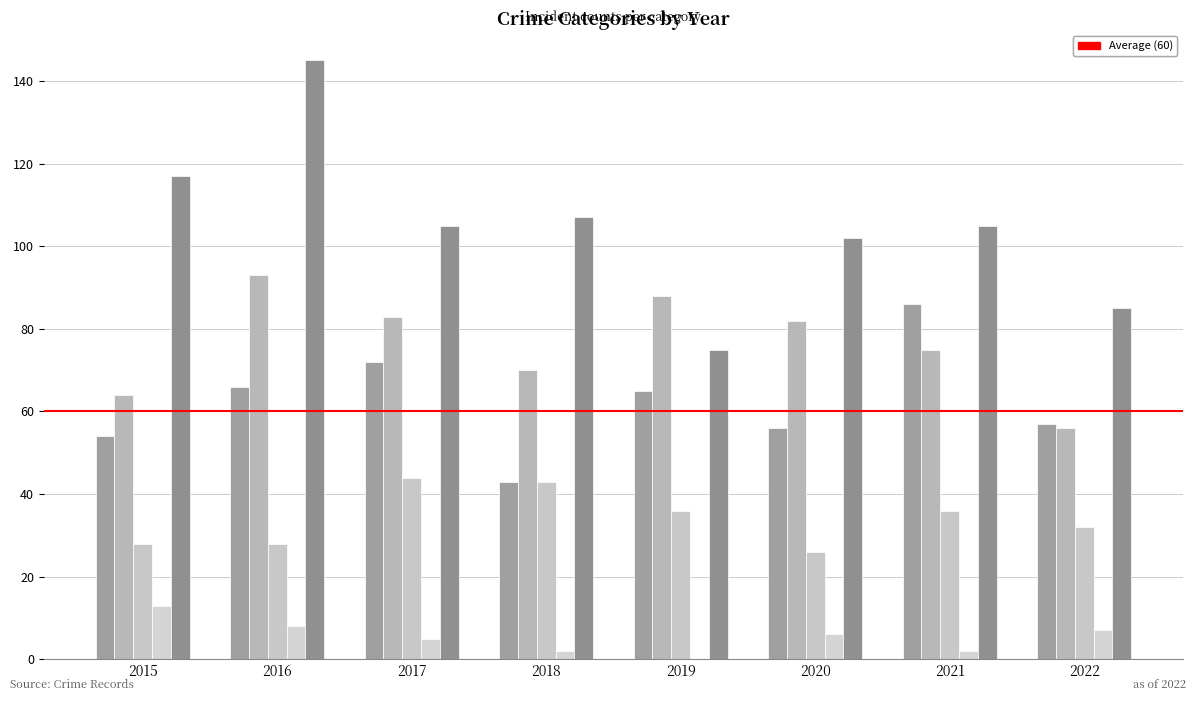

What is the total value across all series at 2020?

272